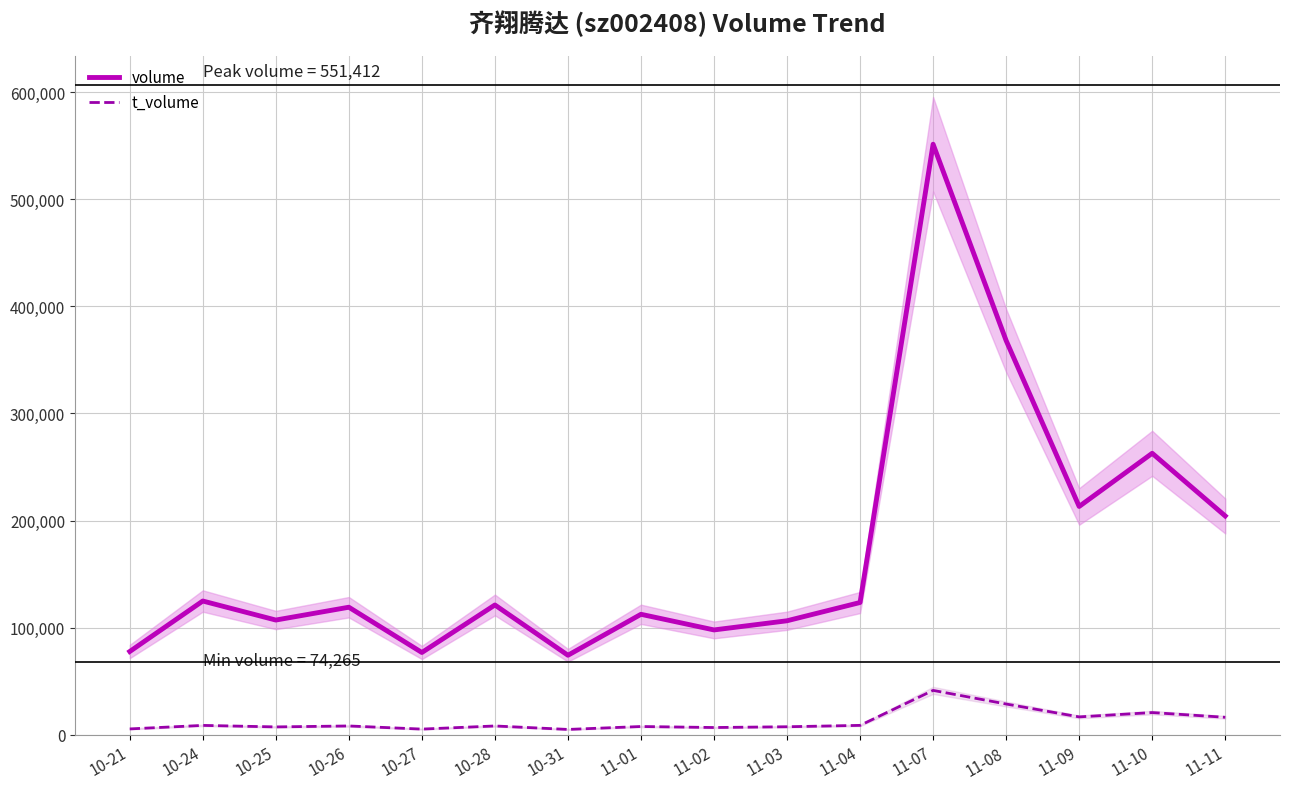

List the series in order of their peak value, lowest first.

t_volume, volume